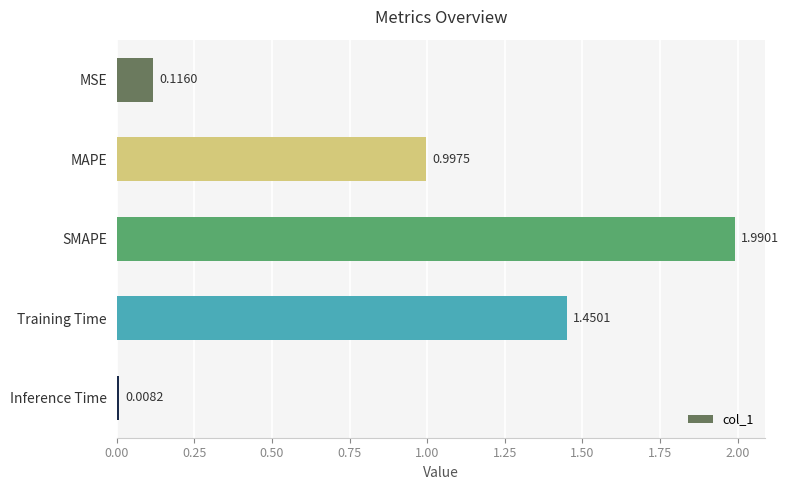

What is the change in value from MAPE to SMAPE?

+1.0